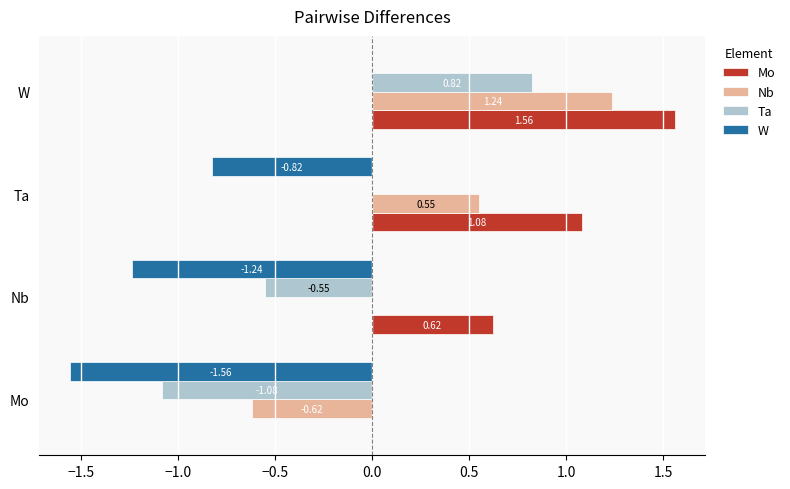

At which label does W reach its peak?

W